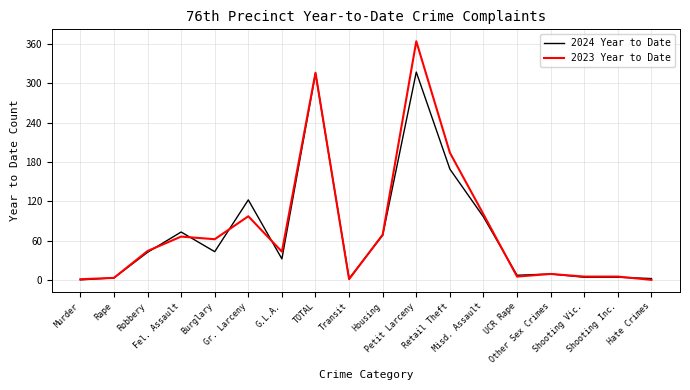

Does the chart have visible grid lines?

Yes